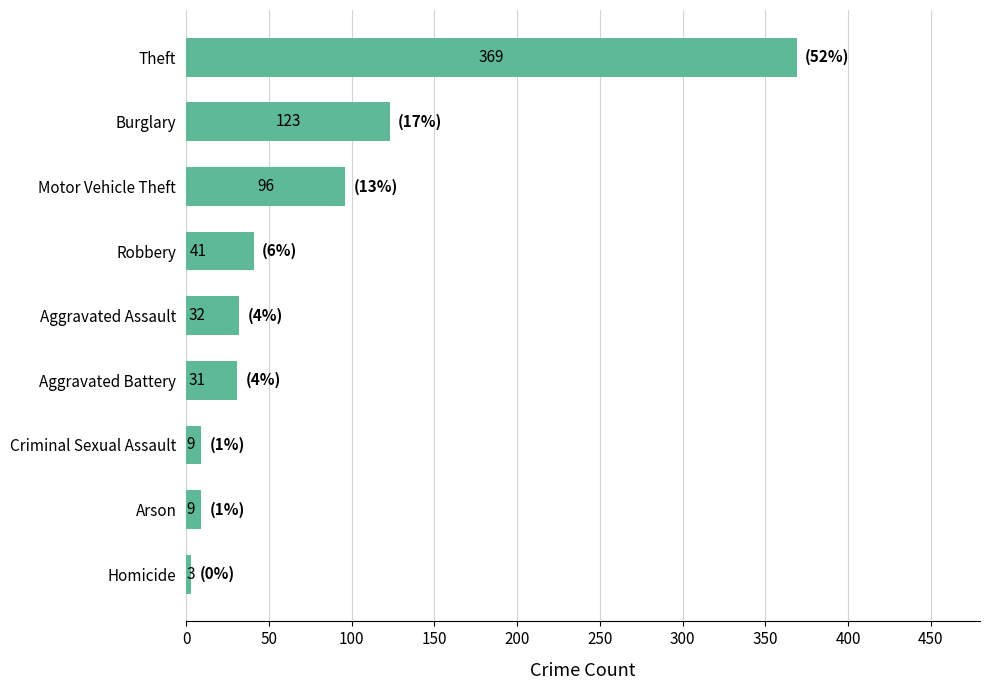

What is the label of the 4th bar from the top?

Robbery